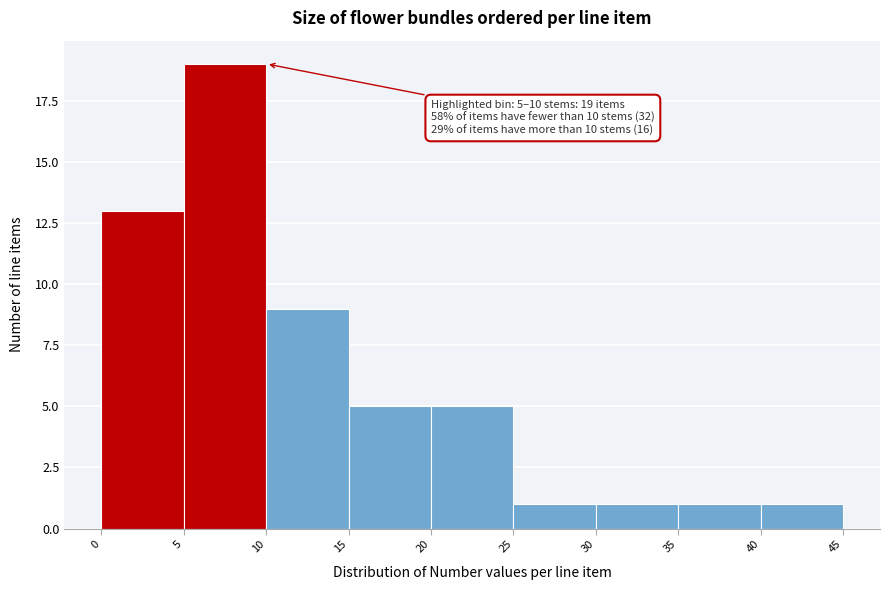

Which range on the x-axis has the tallest bar?

5 to 10